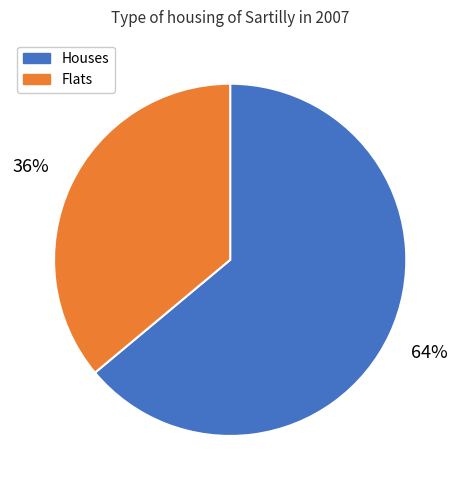

How many segments does this pie chart have?

2